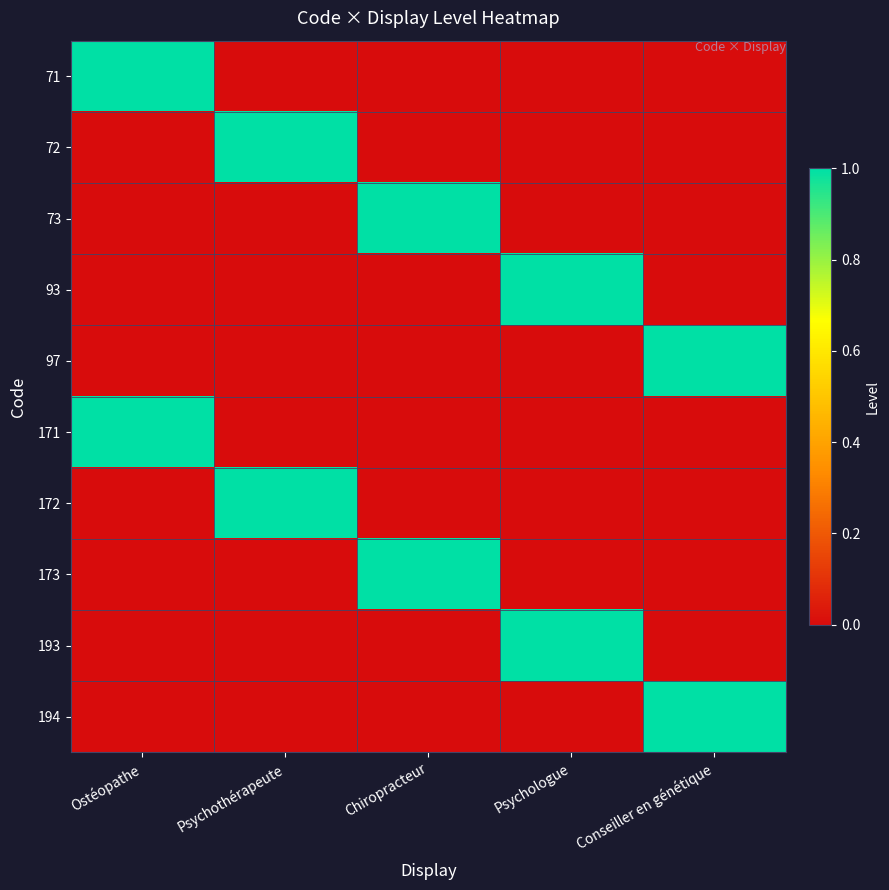

List the series in order of their peak value, lowest first.

71, 72, 73, 93, 97, 171, 172, 173, 193, 194